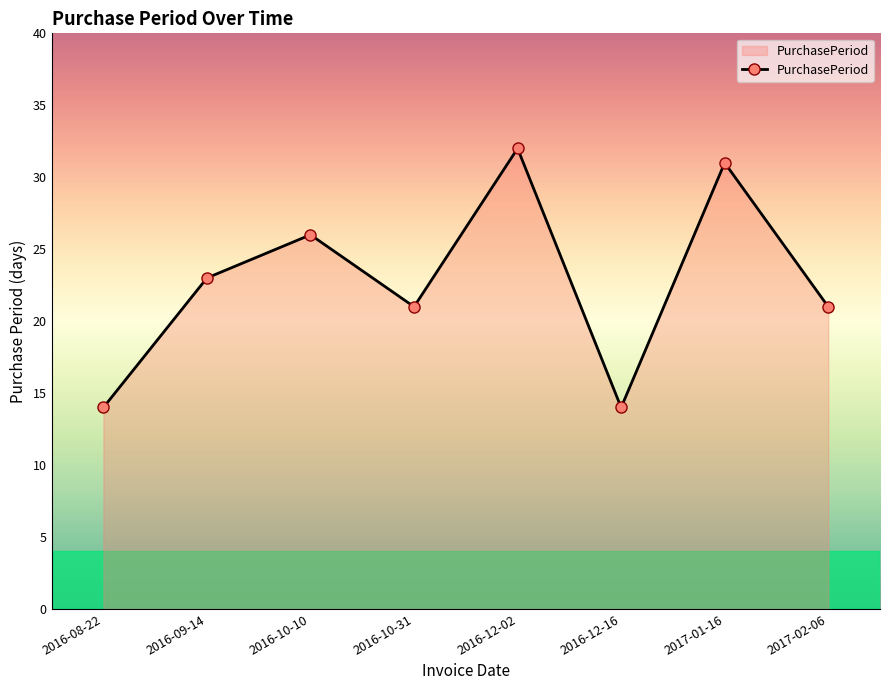

What is the average value?

23